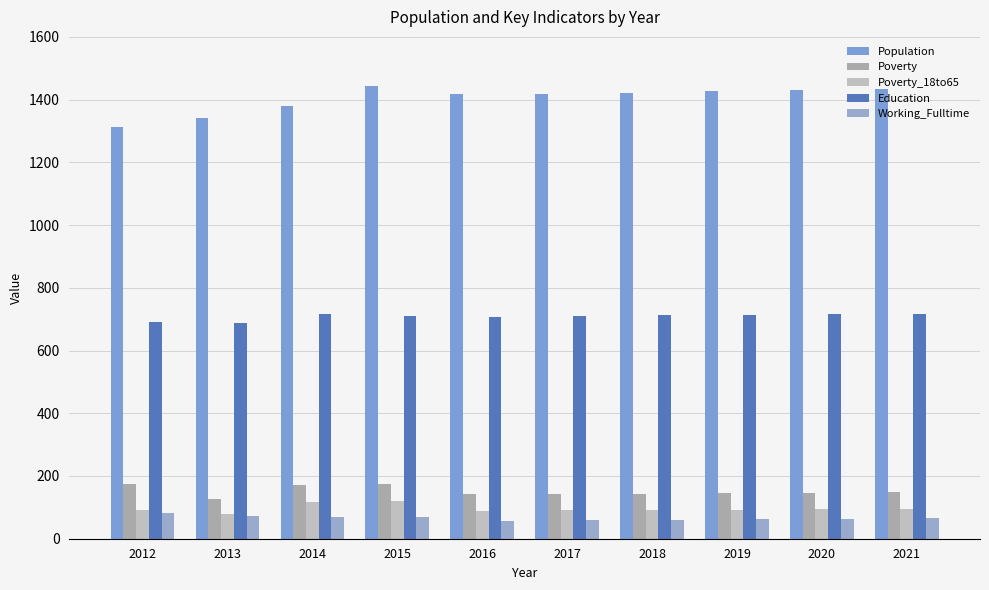

What is the value of the Population bar at the 8th from the left?

1426